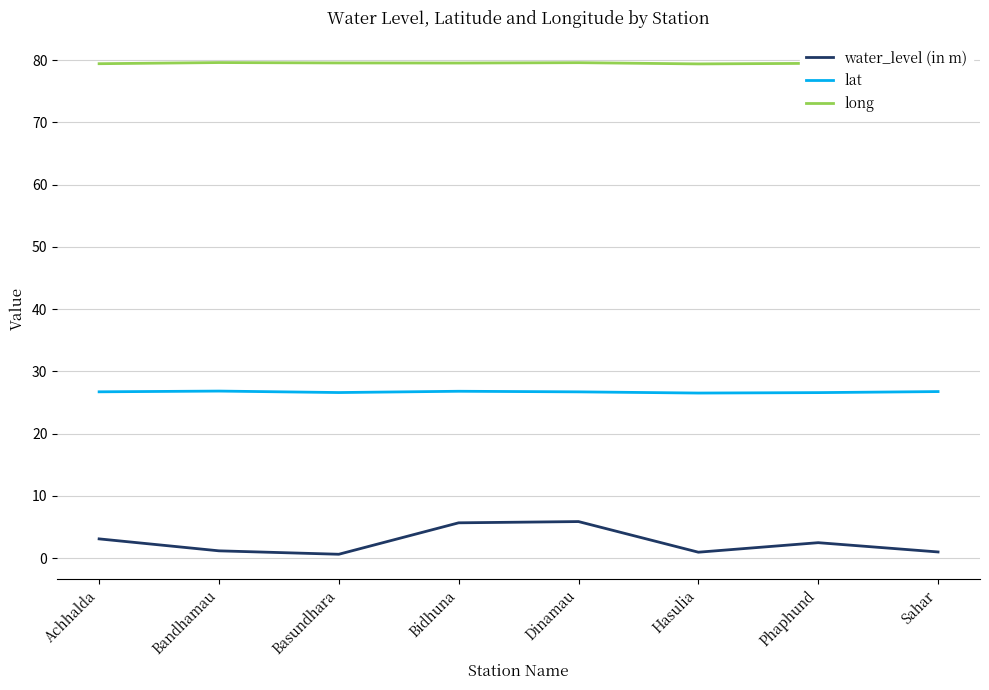

True or false: long has a value of 137.5 at Phaphund.

False